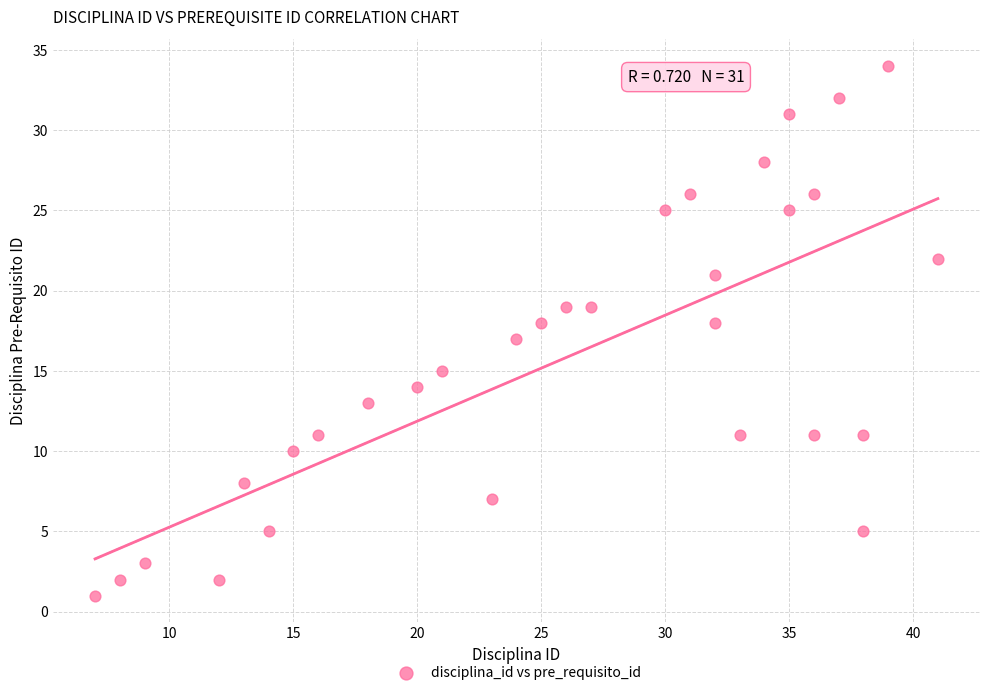

What is the range of Y values (max minus min)?

33